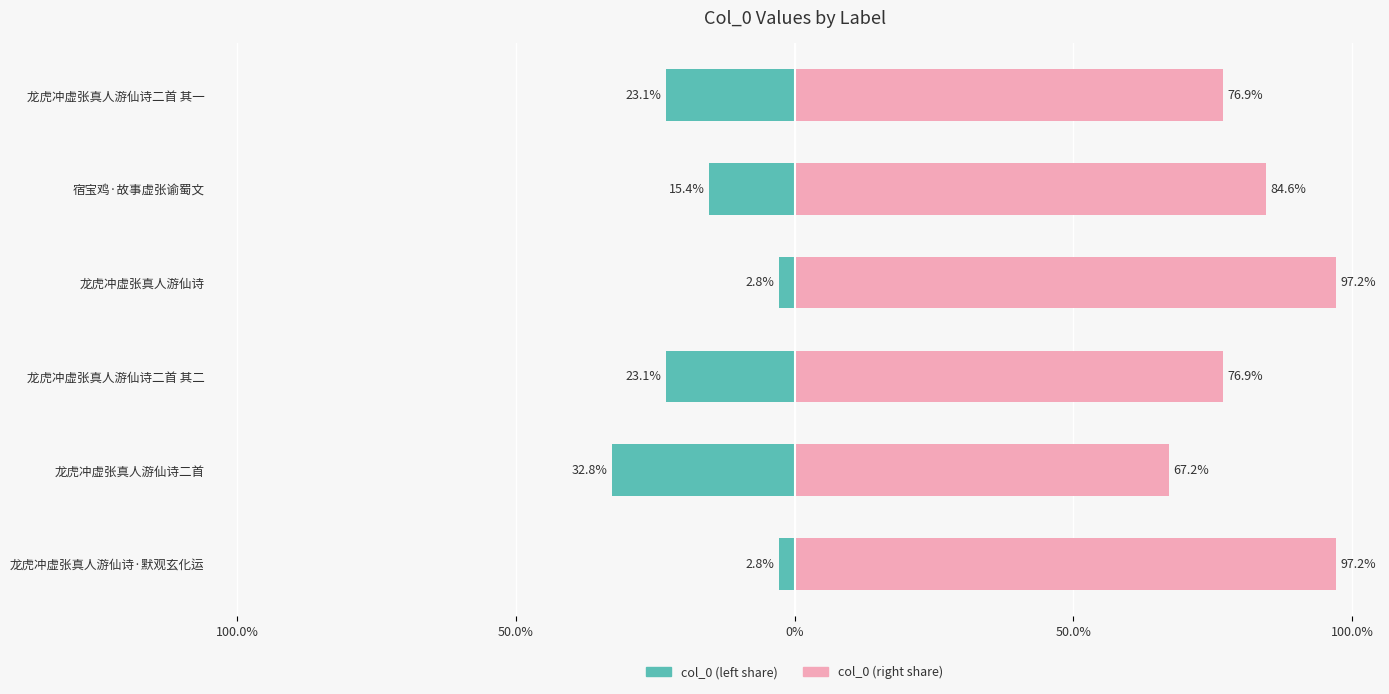

What is the difference between the second highest and minimum values in the col_0 (right share) series?

30.0